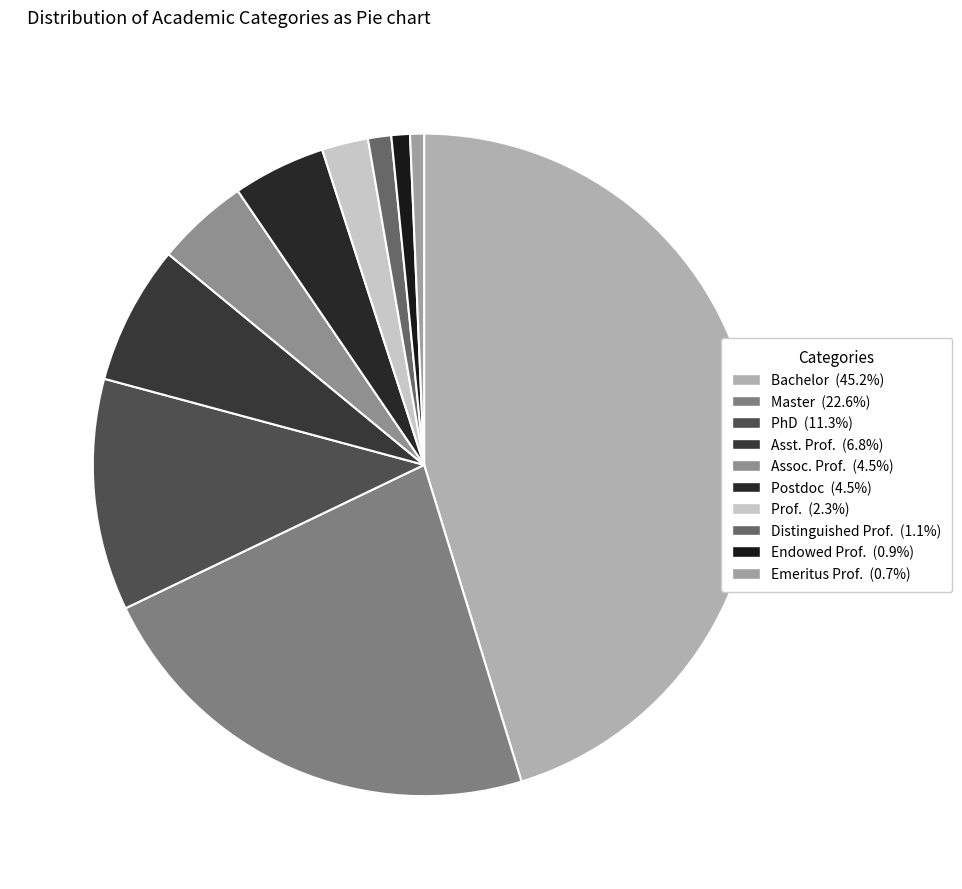

Count the number of slices in the pie.

10